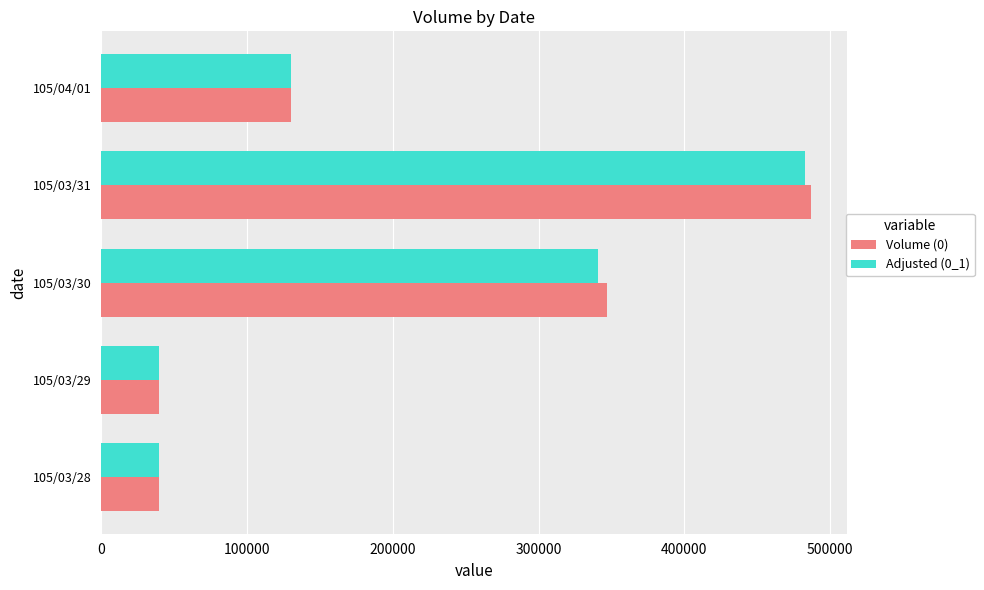

What are all the series names shown in the legend?

Volume (0), Adjusted (0_1)